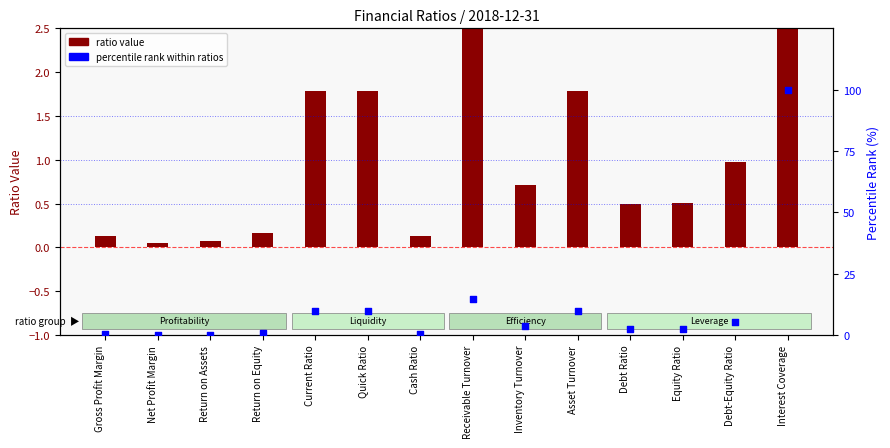

Which series contains the highest Y value?

percentile rank within ratios